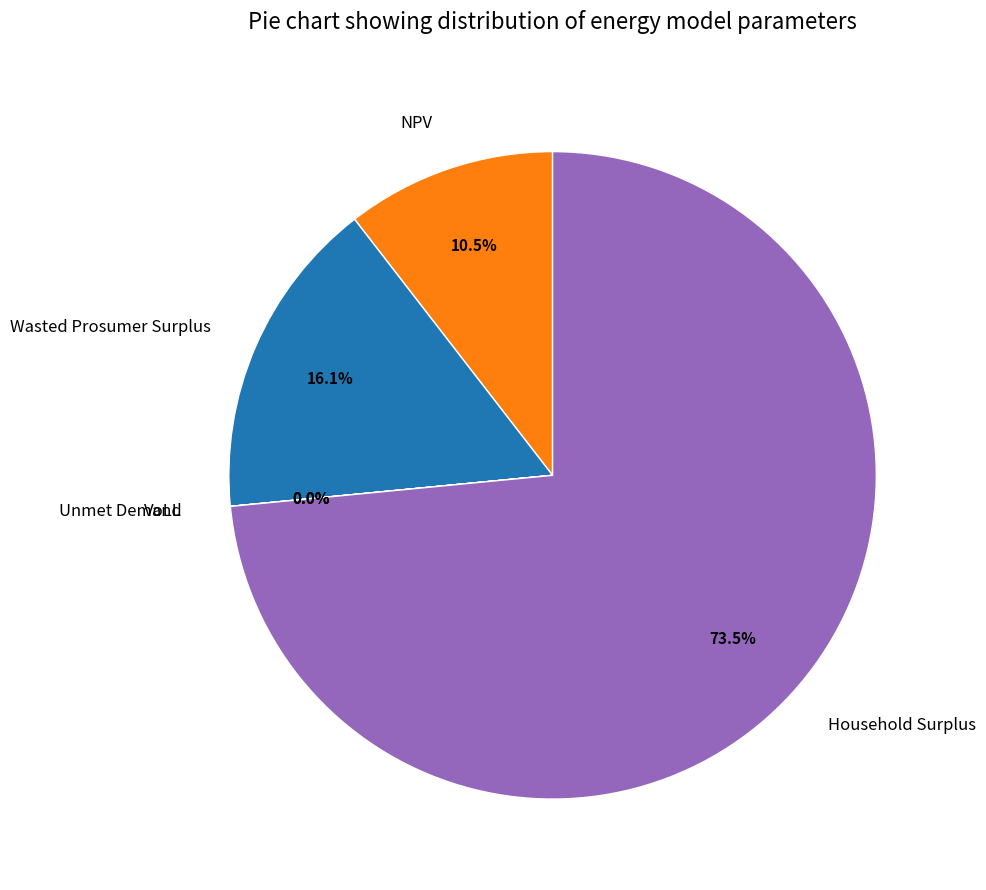

The Household Surplus slice represents 73% of the pie. True or false?

True